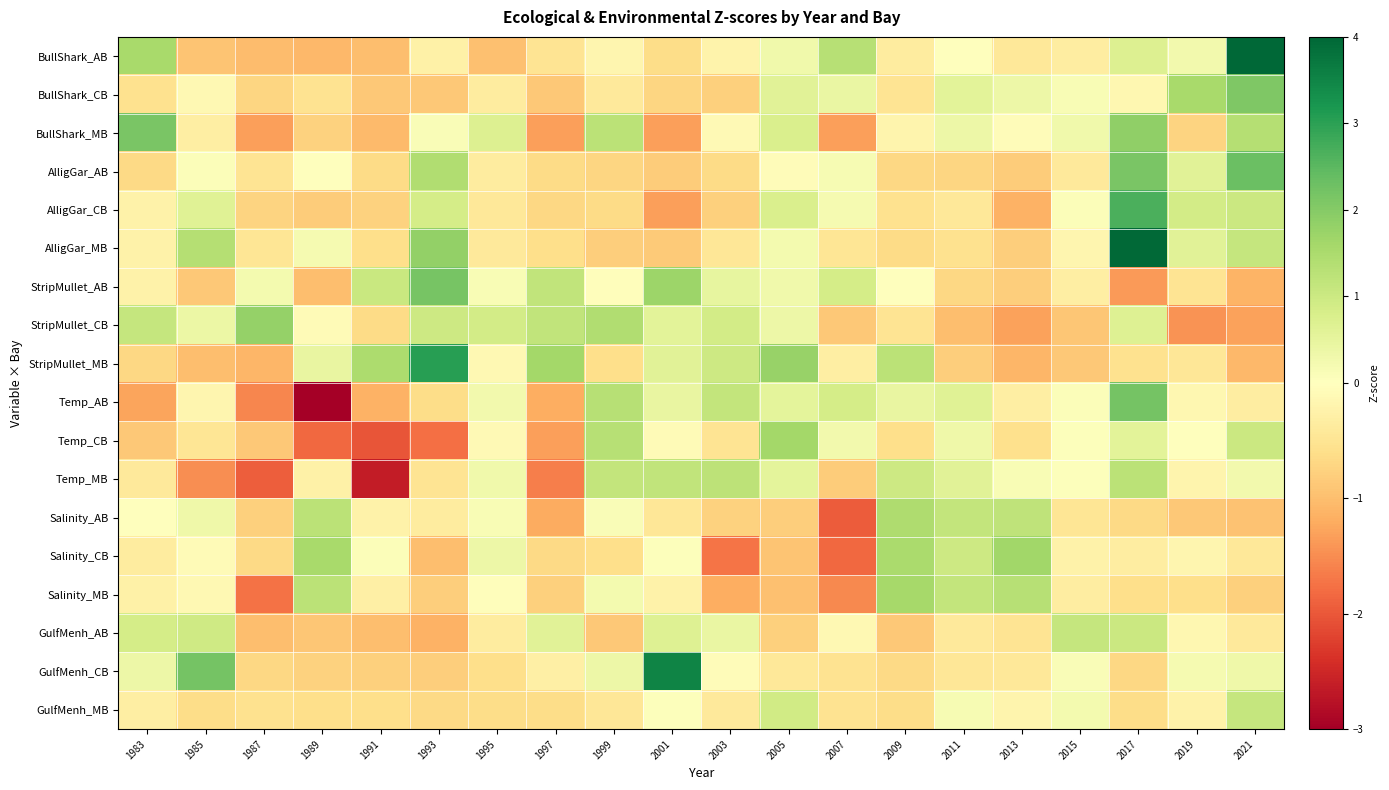

At how many categories does at least one series exceed 0?

20